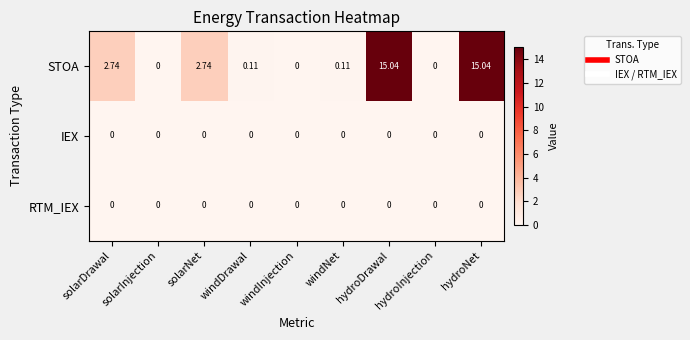

Which series changed the most between hydroInjection and hydroNet?

STOA